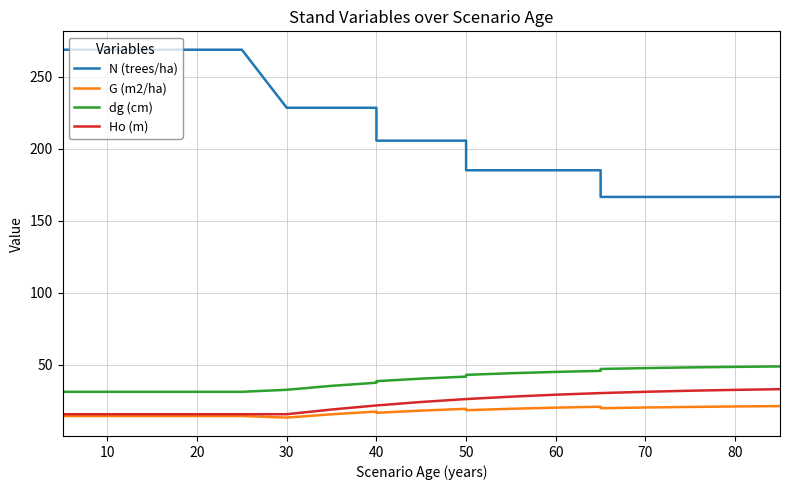

What is the label of the 21st point from the left?

20